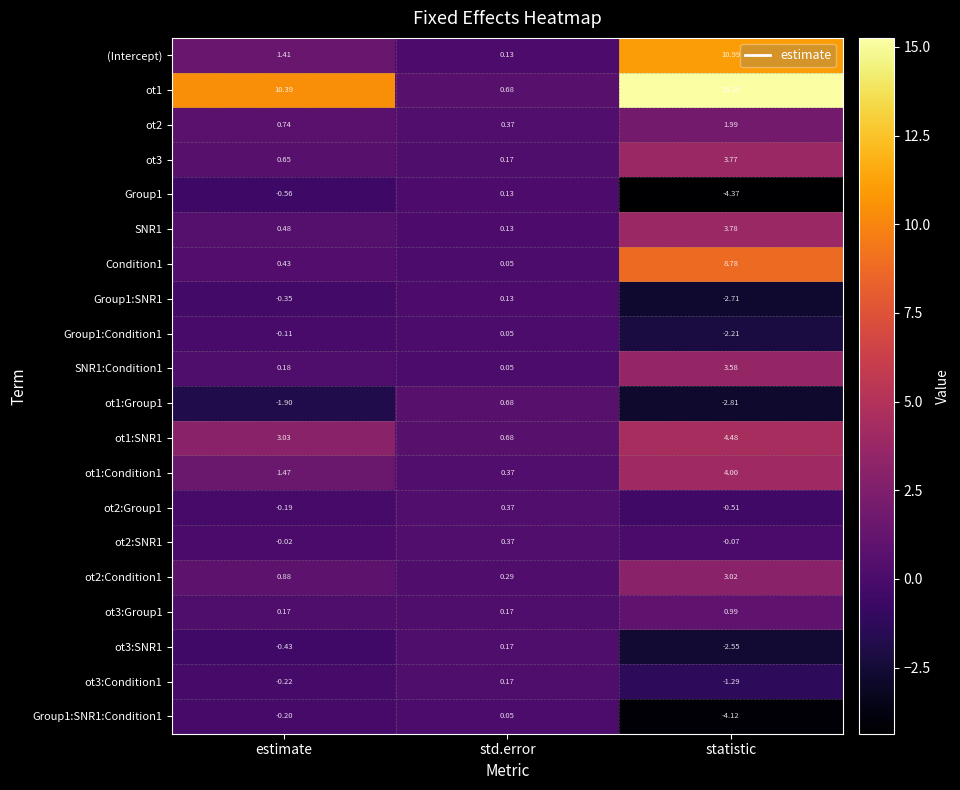

At which label is Group1:SNR1:Condition1 closest to -2?

estimate